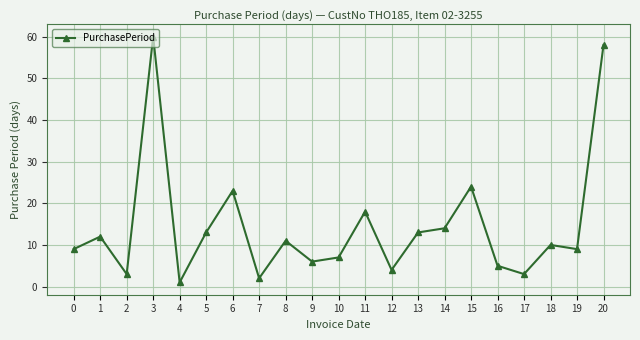

What is the change in value from 8 to 20?

+47